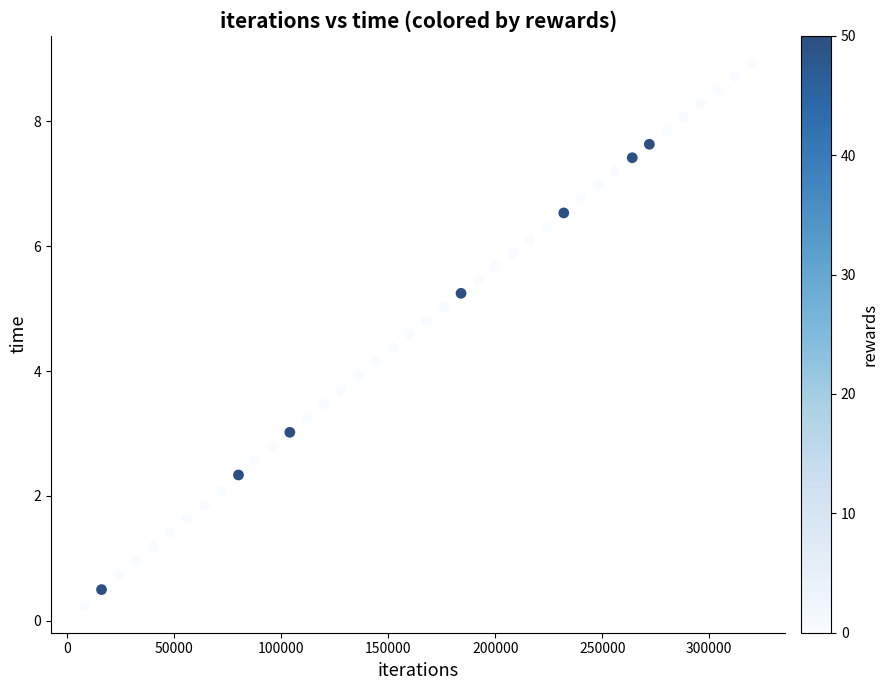

What is the range of Y values (max minus min)?

8.7